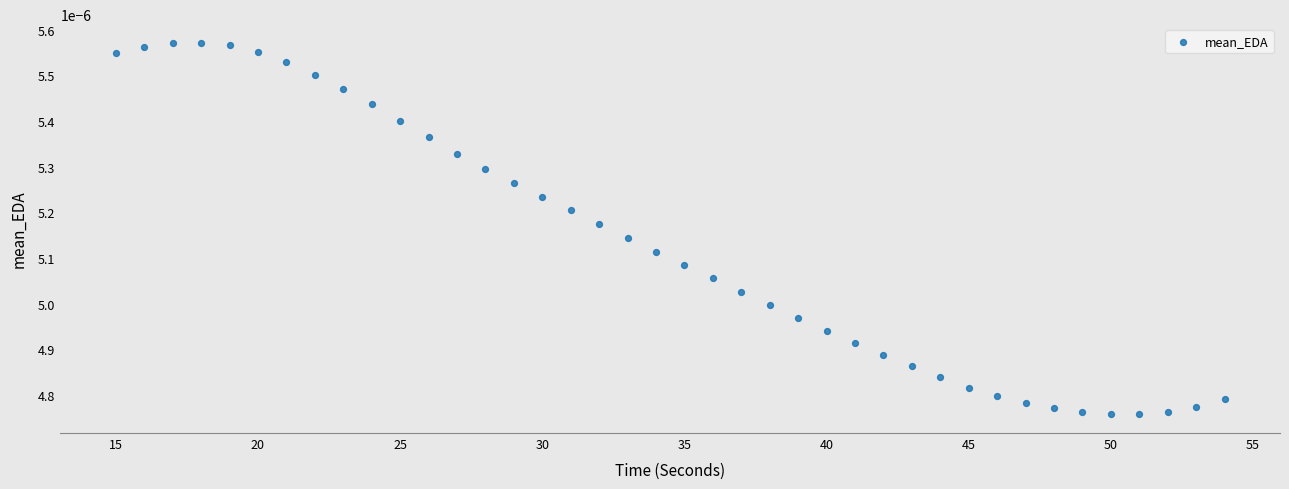

What is the range of X values (max minus min)?

39.0